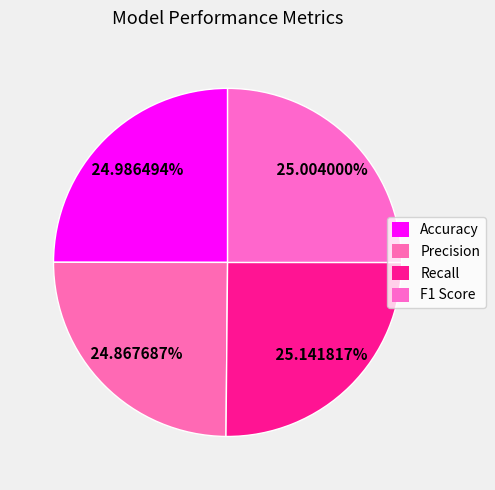

True or false: Precision accounts for 25% of the total.

True